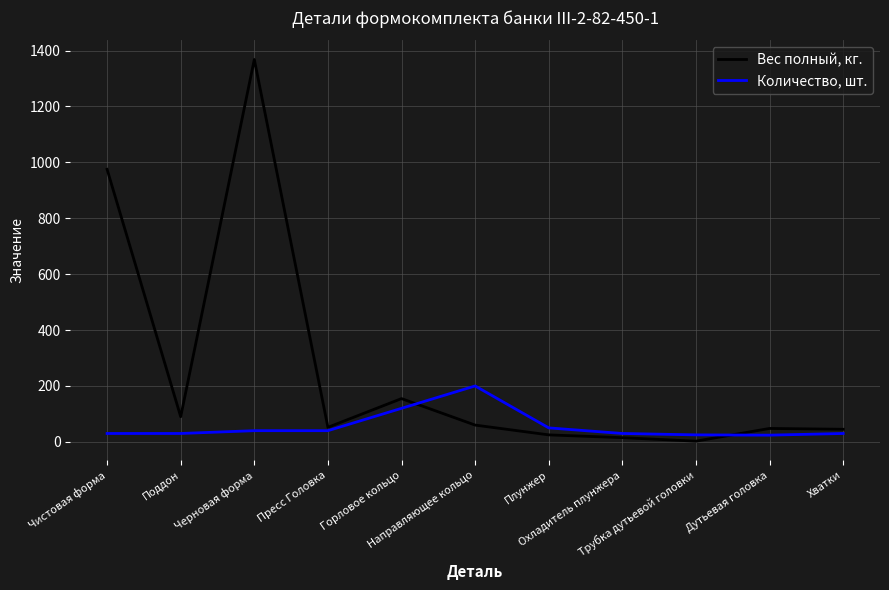

How many series are shown in this chart?

2